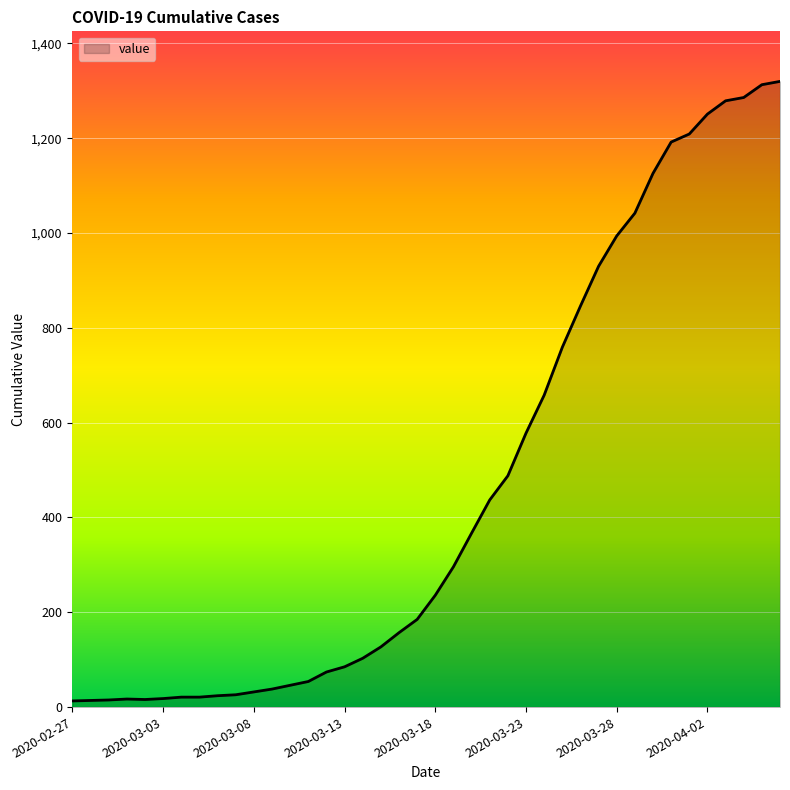

What is the greatest value displayed?

1320